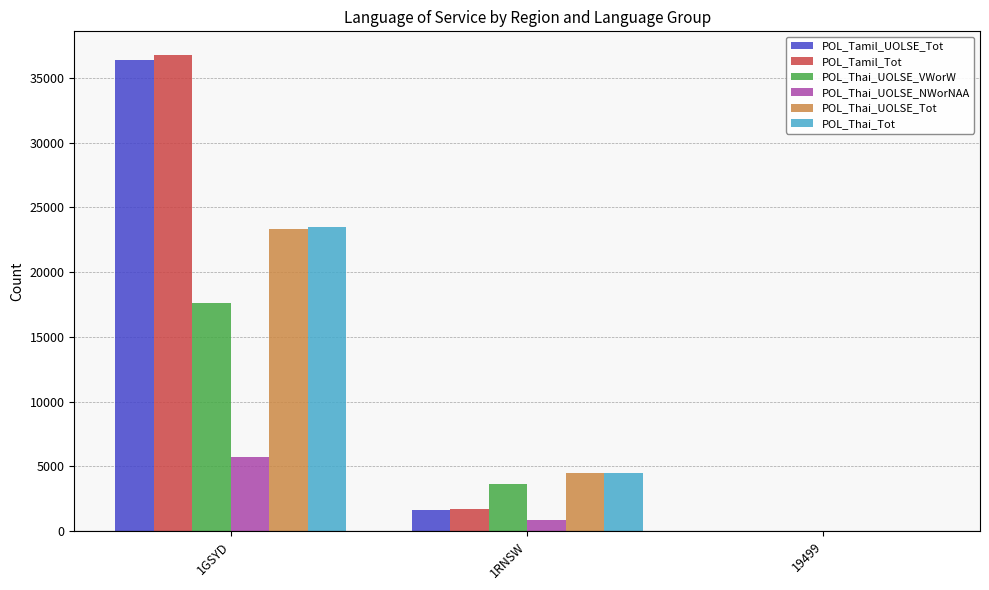

Reading right to left, extract all data points from this chart.

POL_Tamil_UOLSE_Tot: 19499=13	1RNSW=1666	1GSYD=36362
POL_Tamil_Tot: 19499=14	1RNSW=1685	1GSYD=36747
POL_Thai_UOLSE_VWorW: 19499=10	1RNSW=3619	1GSYD=17585
POL_Thai_UOLSE_NWorNAA: 19499=3	1RNSW=872	1GSYD=5760
POL_Thai_UOLSE_Tot: 19499=14	1RNSW=4489	1GSYD=23341
POL_Thai_Tot: 19499=16	1RNSW=4512	1GSYD=23511